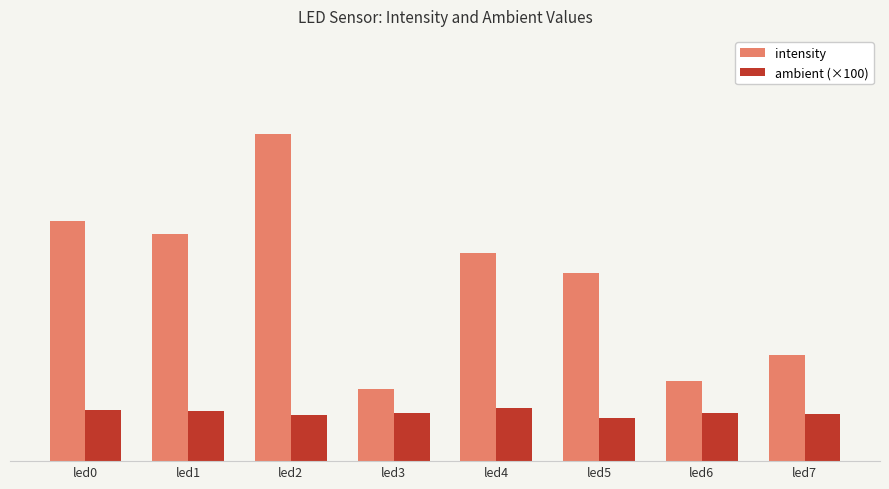

Does the chart contain any negative values?

No